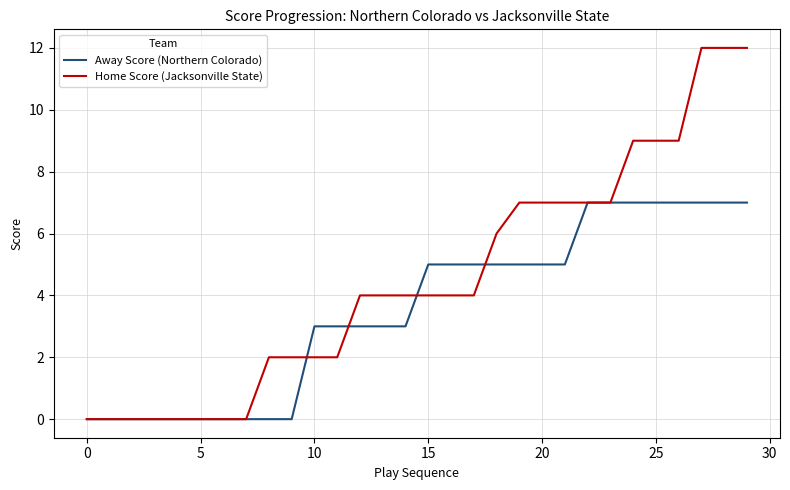

What is the greatest value displayed?

12